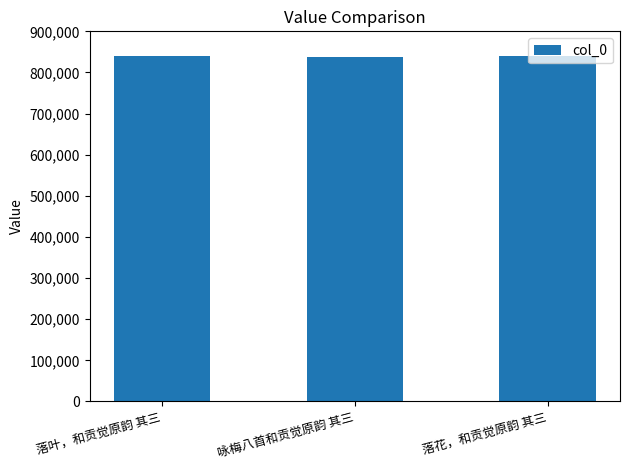

Approximately how many times larger is the value at 落叶，和贡觉原韵 其三 compared to 落花，和贡觉原韵 其三?

1.0